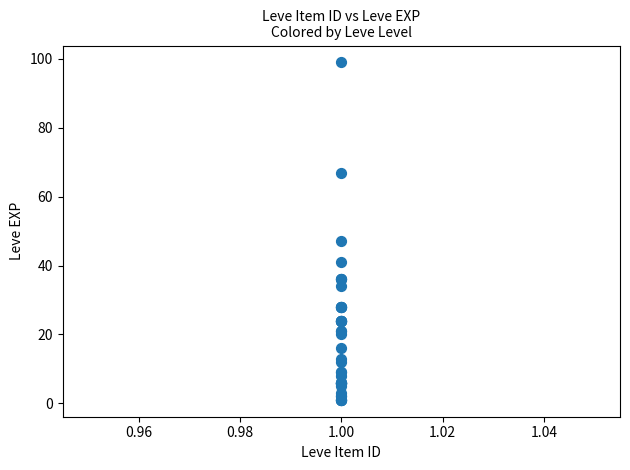

What Y value in the scatter plot is closest to 50?

47